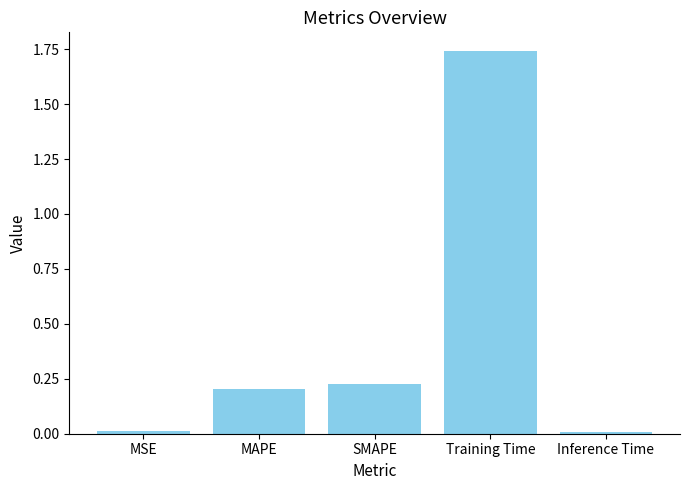

Is it true that the value at Training Time is 0.9?

False